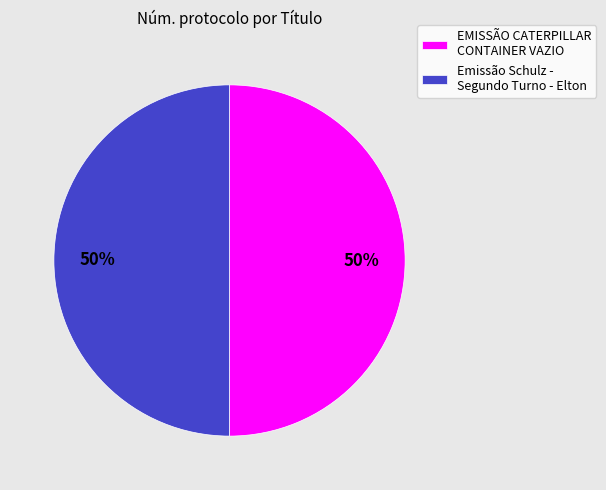

Is the sum of EMISSÃO CATERPILLAR CONTAINER VAZIO and Emissão Schulz - Segundo Turno - Elton greater than half?

Yes